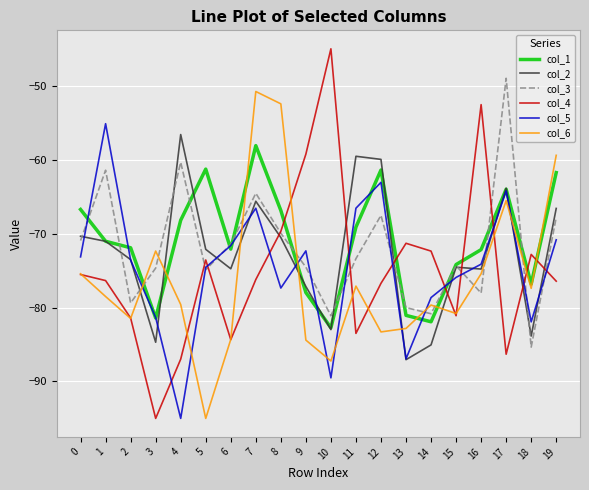

Between 0 and 9, which series saw the biggest shift?

col_4